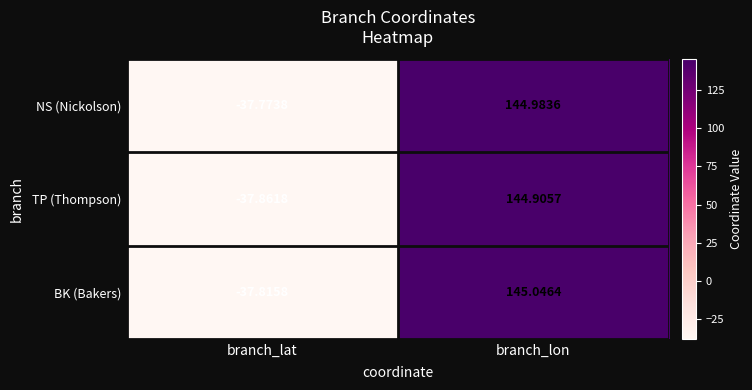

Which series has the largest range (max minus min)?

BK (Bakers)